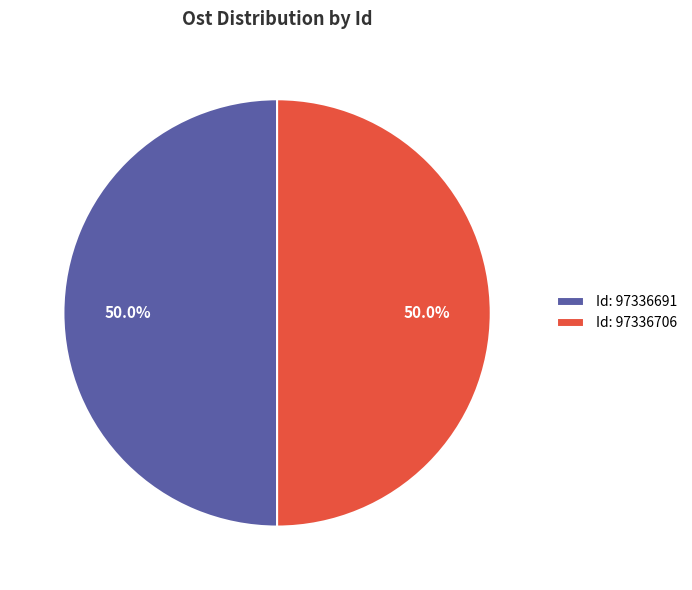

How many slices are in this pie chart?

2